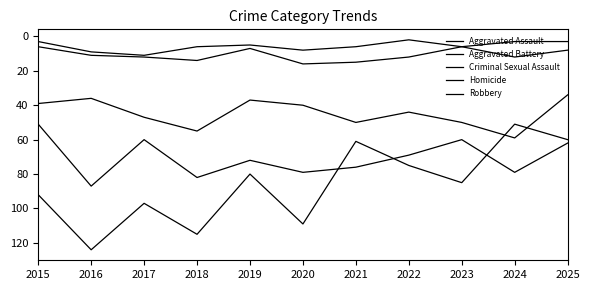

True or false: Aggravated Assault and Homicide cross at least once.

False